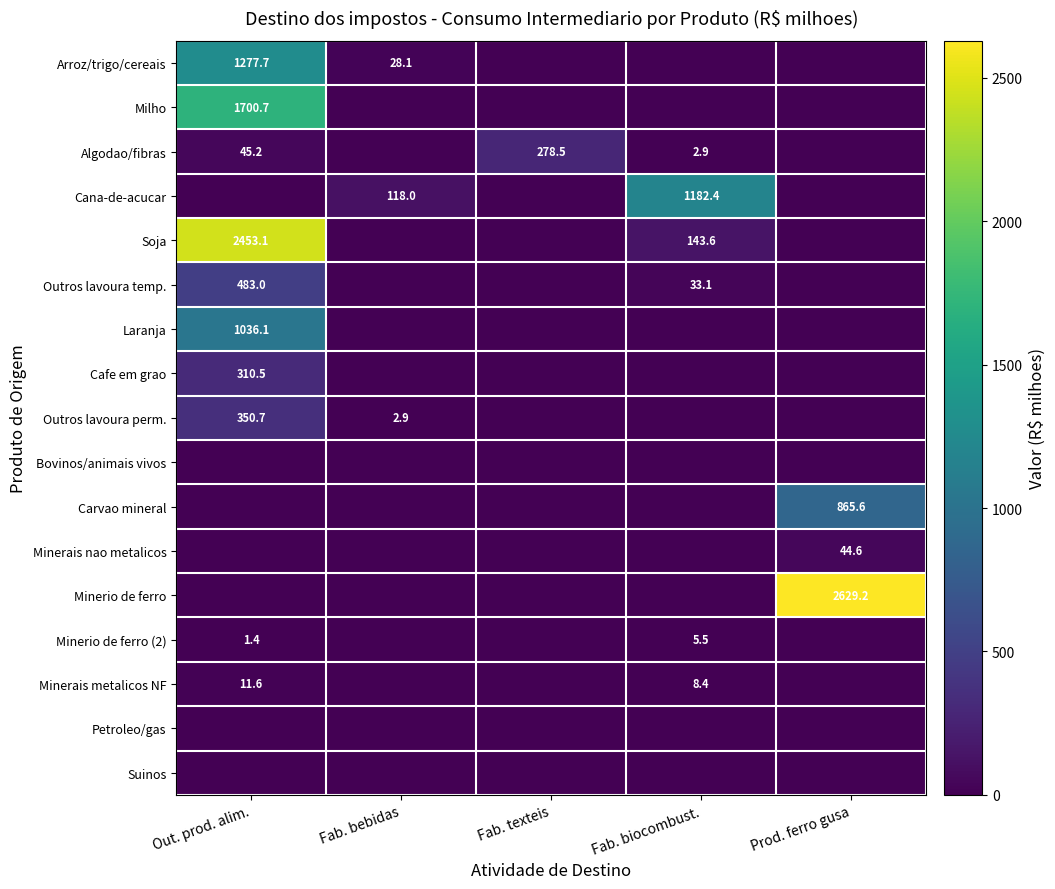

The Algodao/fibras series shows 157.3 at Fab. texteis. True or false?

False